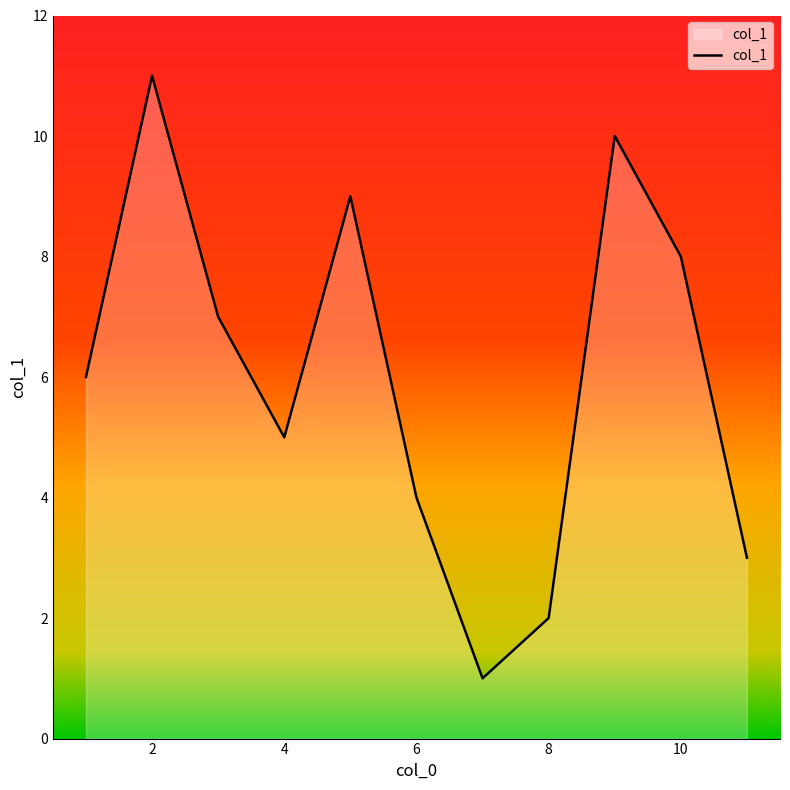

What is the maximum value shown in the chart?

11